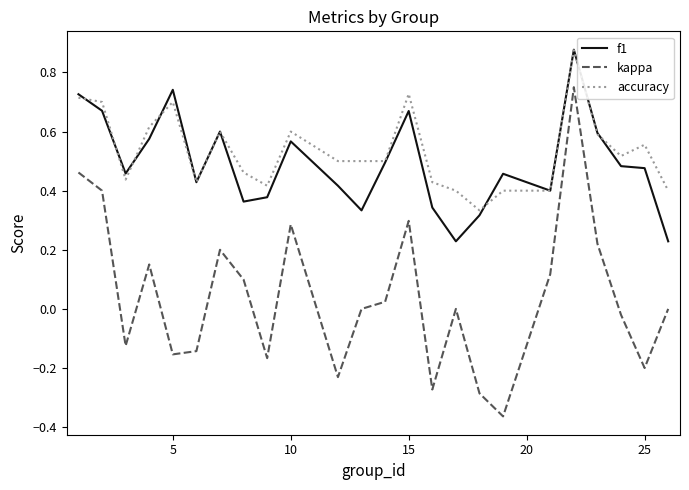

True or false: f1 and kappa intersect in this chart.

False